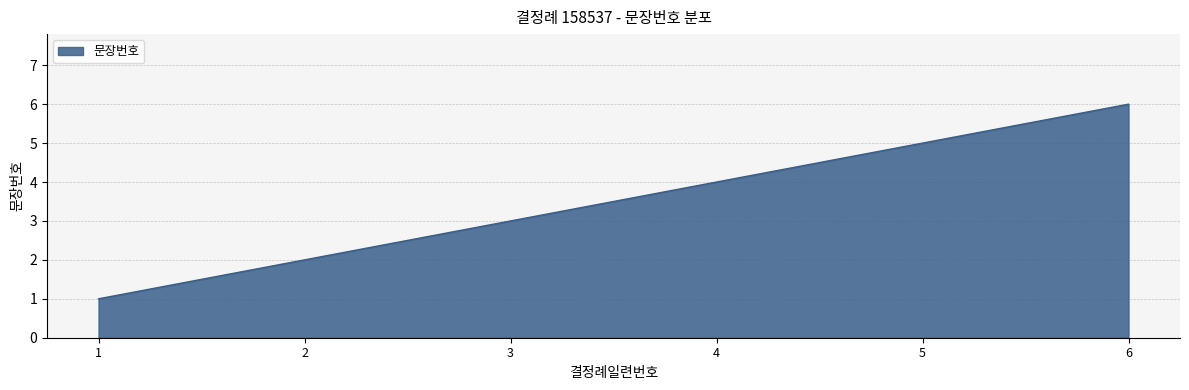

What is the maximum value shown in the chart?

6